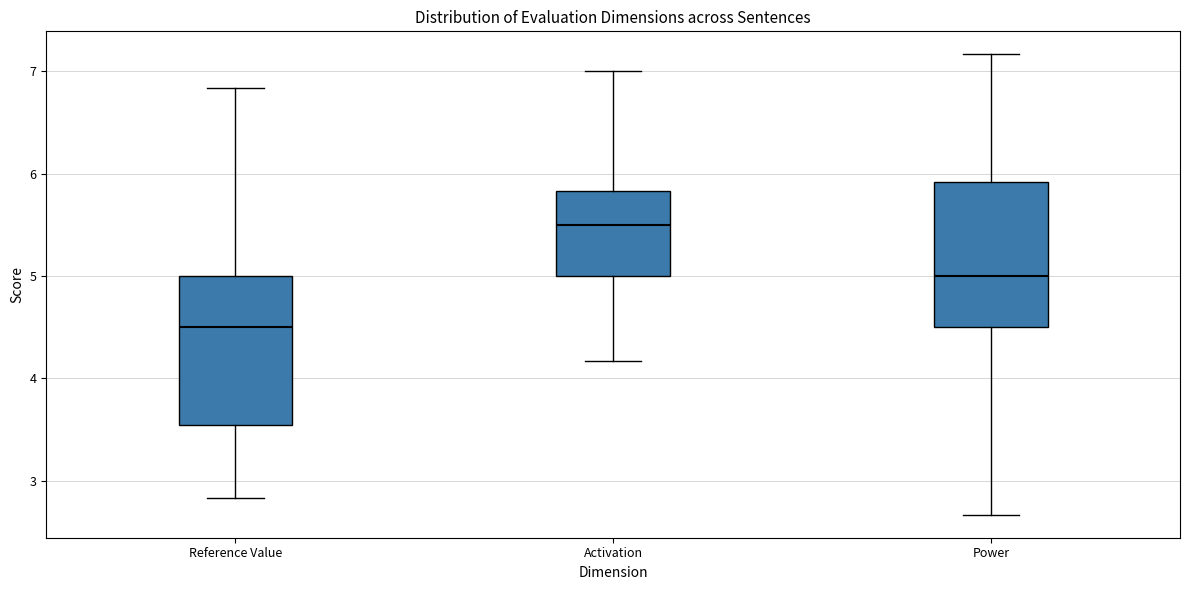

Which box's median line is the highest?

Activation